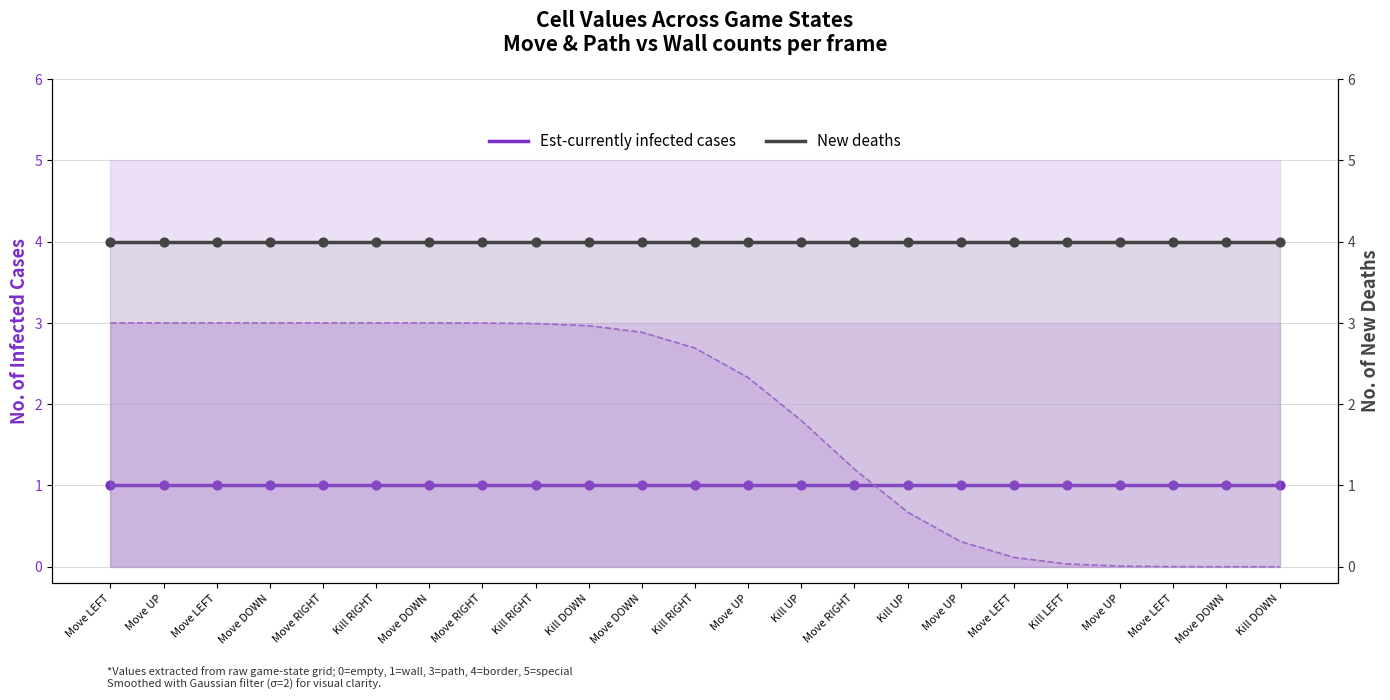

Is the value of Est-currently infected cases at Move DOWN greater than the value of New deaths at Move DOWN?

No